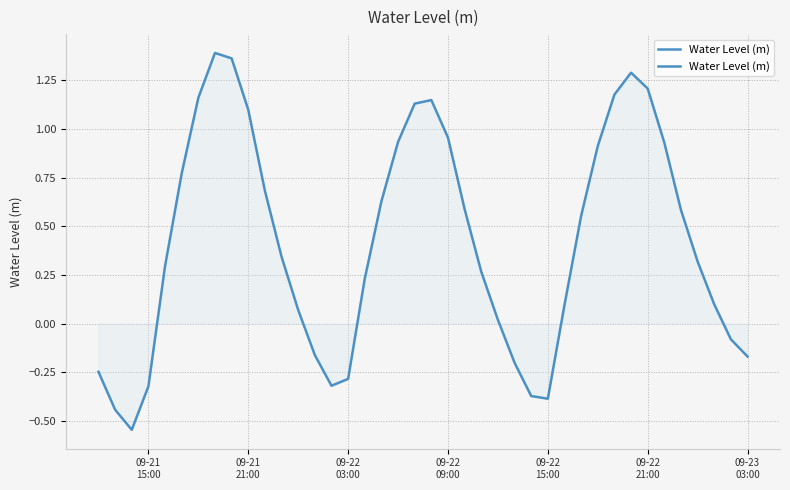

How many lines are shown in the chart?

1